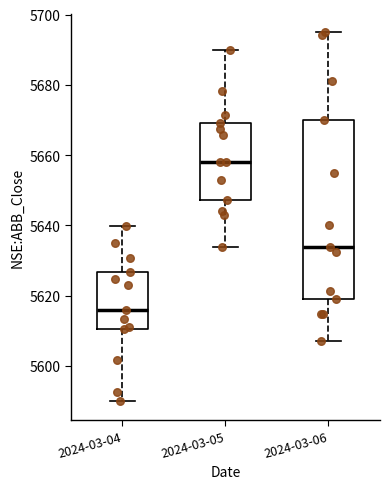

Reading left to right, read every box against the y-axis: the position of its median line, the range the box covers, and the ends of its whiskers. The values are not printed on the chart, so give them approximately, as read against the axis.

2024-03-04: median 5616, box 5610 to 5626, whiskers 5590 to 5640
2024-03-05: median 5658, box 5648 to 5670, whiskers 5634 to 5690
2024-03-06: median 5634, box 5620 to 5670, whiskers 5608 to 5694